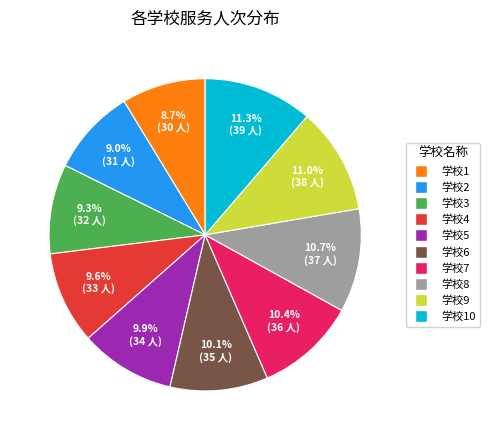

To the nearest percent, what percentage of the pie is 学校3?

9%